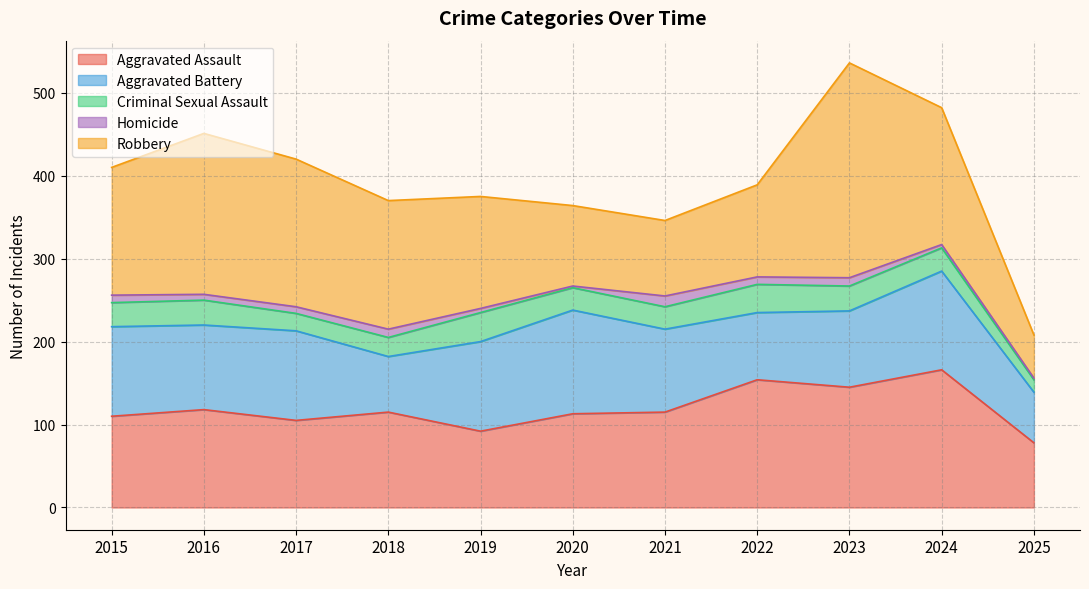

Reading left to right, what are all the values shown in this chart?

Aggravated Assault: 2015=110	2016=118	2017=105	2018=115	2019=92	2020=113	2021=115	2022=154	2023=145	2024=166	2025=78
Aggravated Battery: 2015=108	2016=102	2017=108	2018=67	2019=108	2020=125	2021=100	2022=81	2023=92	2024=119	2025=61
Criminal Sexual Assault: 2015=29	2016=30	2017=21	2018=23	2019=35	2020=27	2021=27	2022=34	2023=30	2024=28	2025=15
Homicide: 2015=9	2016=7	2017=8	2018=10	2019=5	2020=2	2021=13	2022=9	2023=10	2024=4	2025=2
Robbery: 2015=154	2016=194	2017=178	2018=155	2019=135	2020=97	2021=91	2022=111	2023=259	2024=165	2025=52